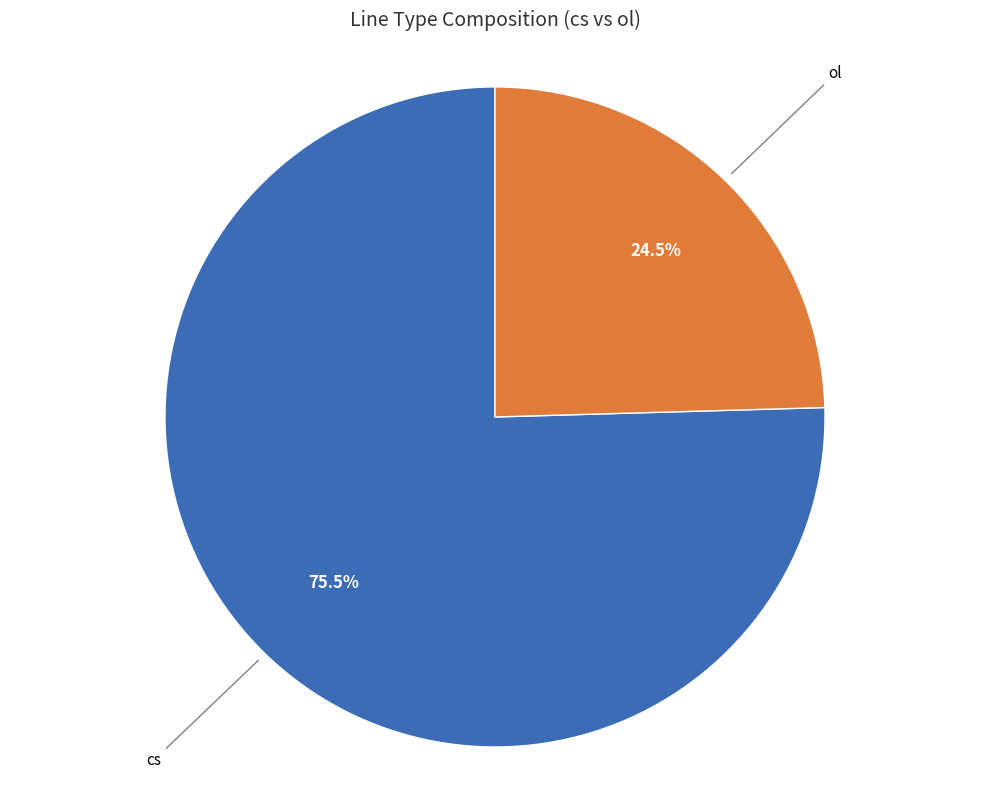

Is there a majority slice in this chart?

Yes